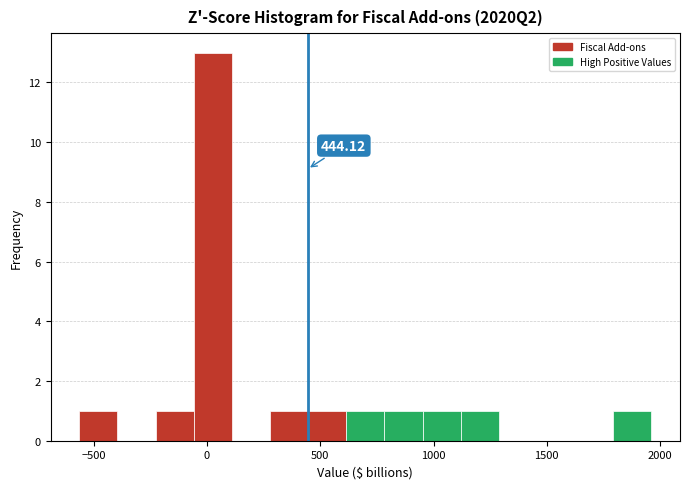

Read against the x-axis, roughly where is the centre of the tallest bar?

50